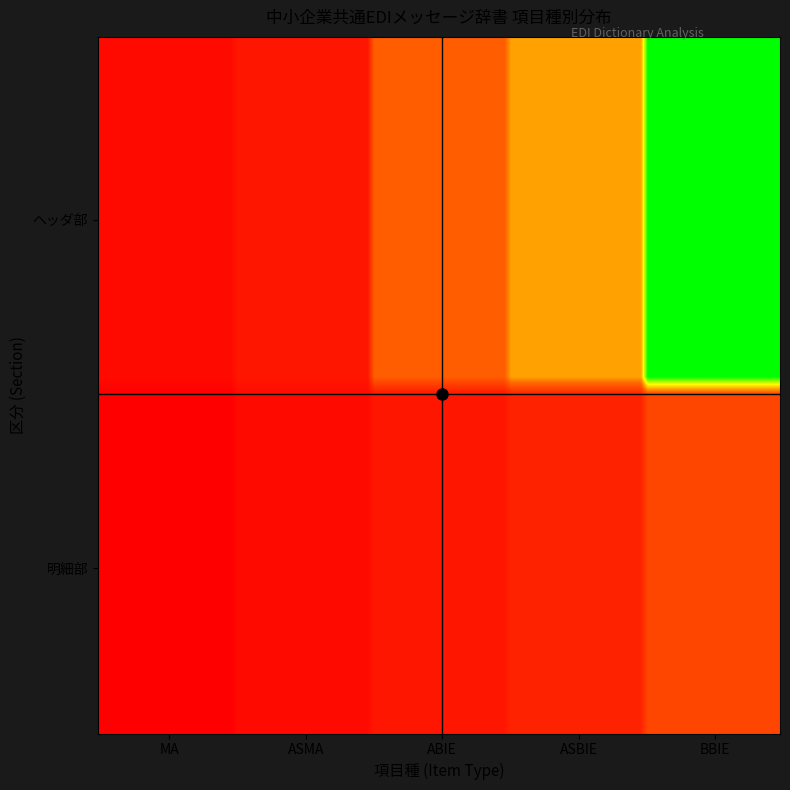

Reading left to right, extract all data points from this chart.

ヘッダ部: 1	2	8	12	26
明細部: 0	1	2	3	6